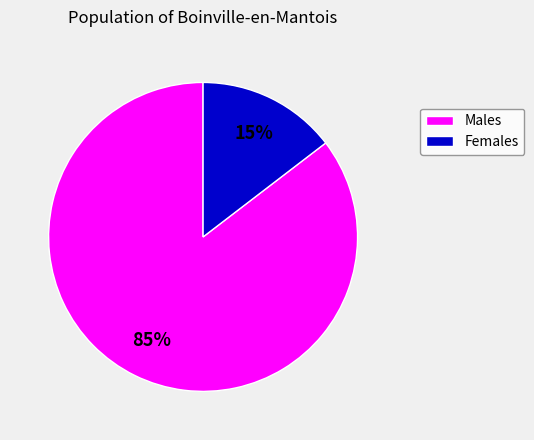

To the nearest percent, what is the combined percentage of Females and Males?

100%